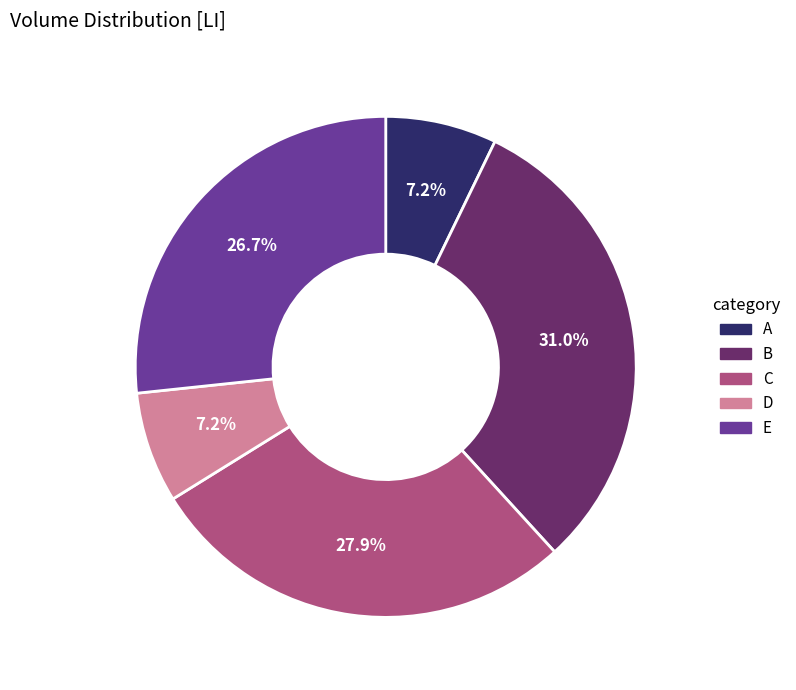

How many slices are in this pie chart?

5